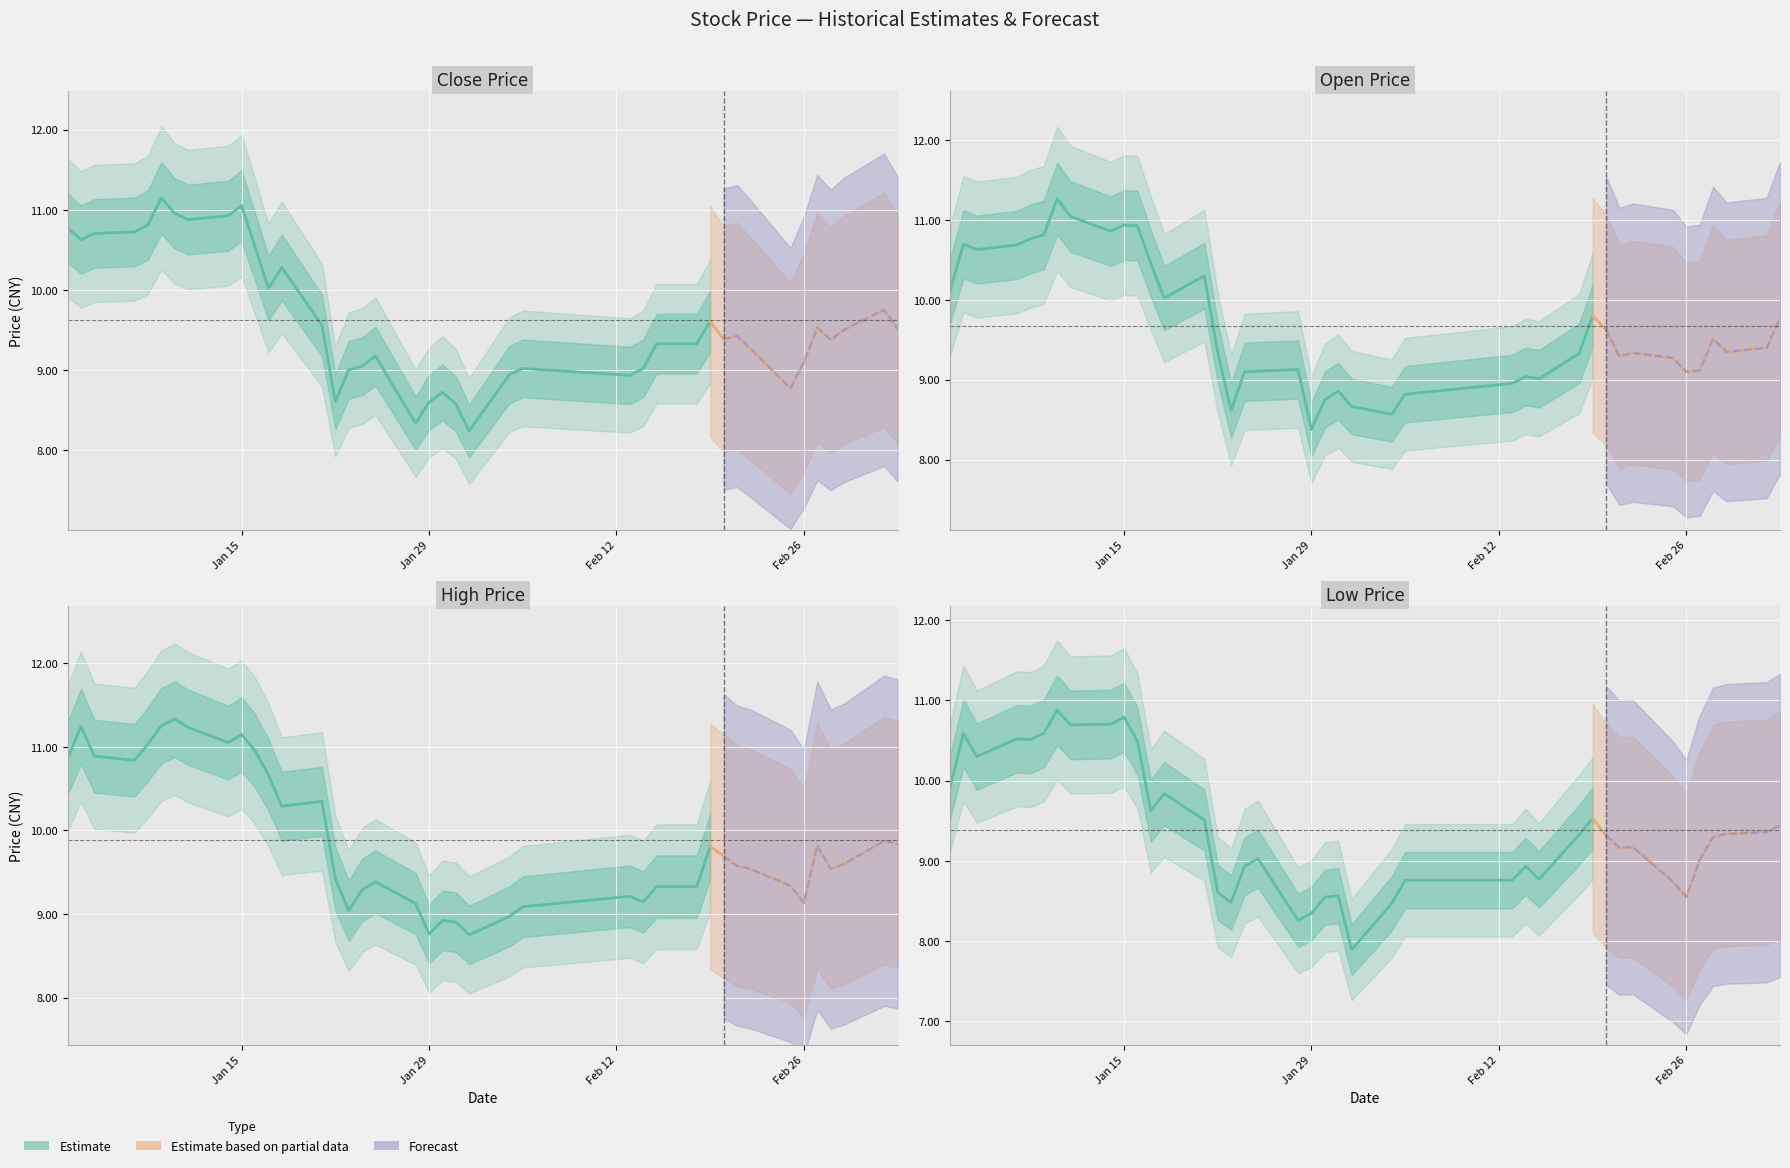

What is the difference between the maximum and second lowest values in the low series?

2.6